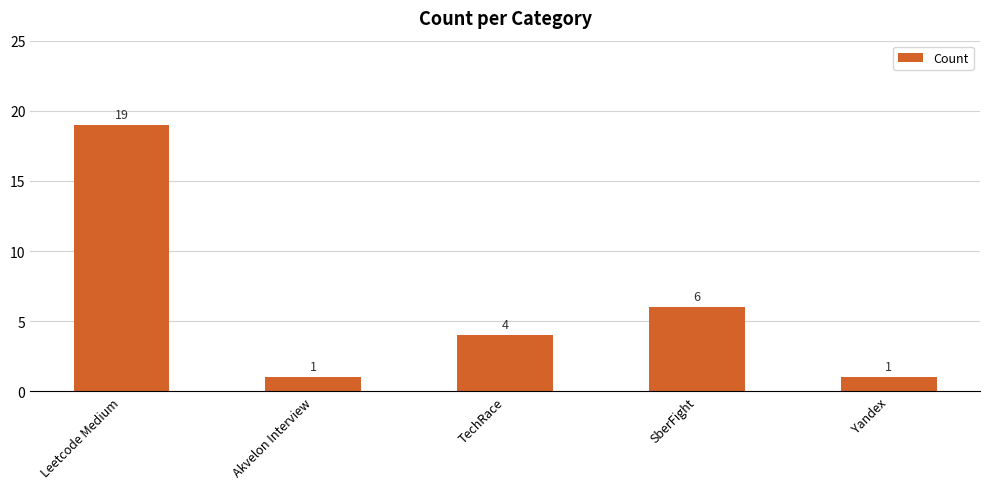

Approximately how many times larger is the value at Yandex compared to Leetcode Medium?

0.1